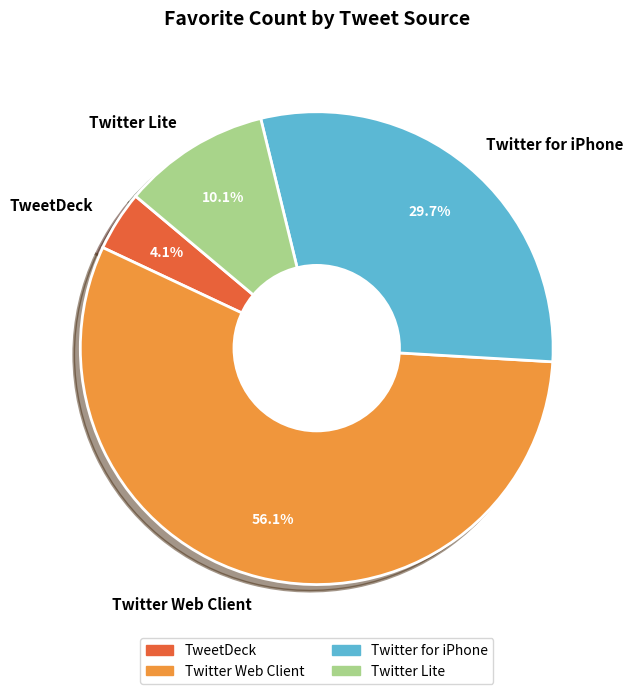

Which category has the smallest portion of the pie?

TweetDeck